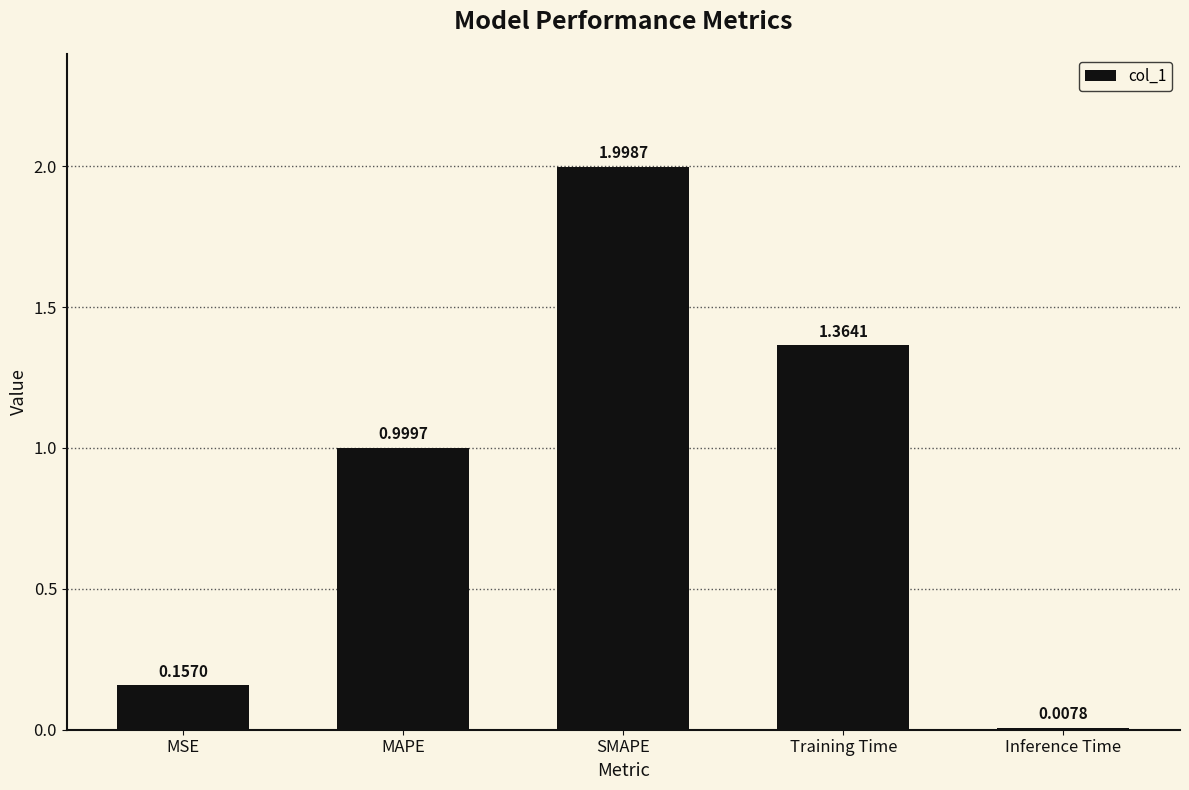

What is the label of the 4th bar from the left?

Training Time